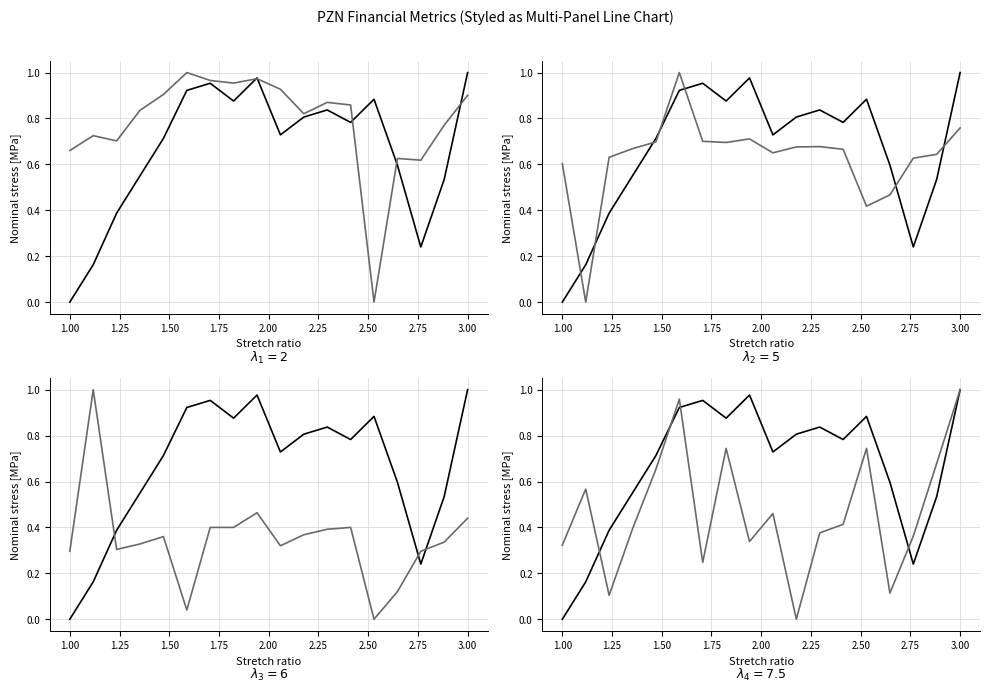

Is this an area chart (filled region under the line)?

No